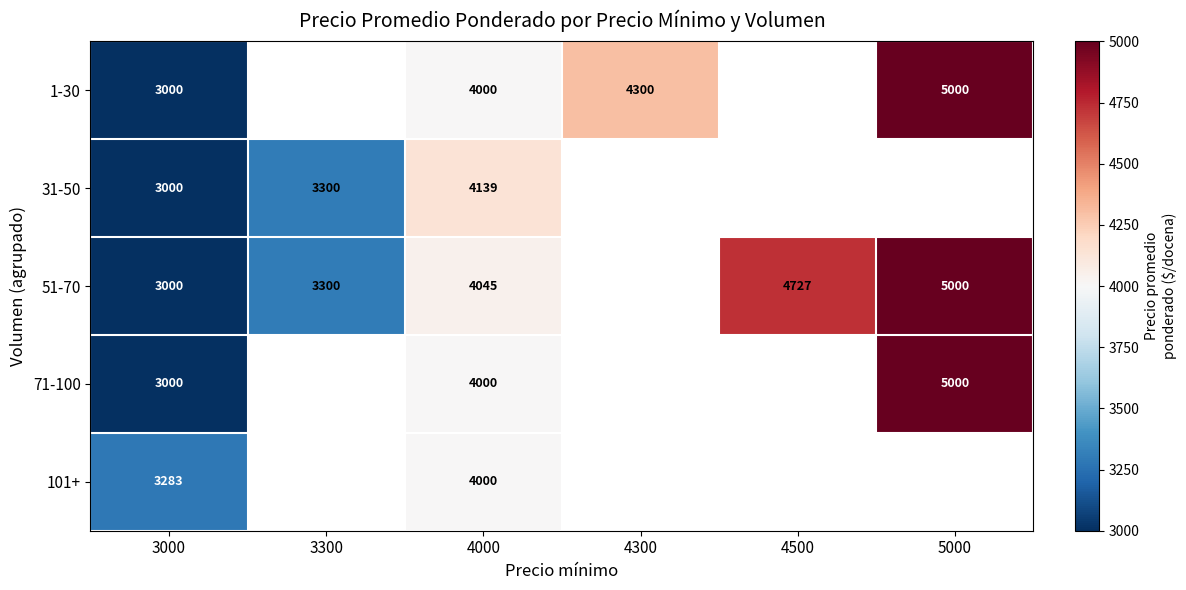

Count the number of data series in this chart.

5